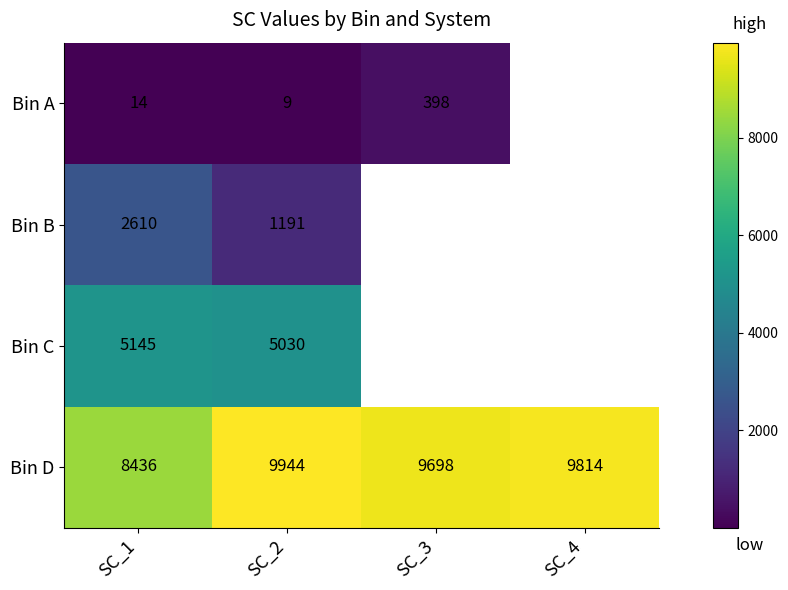

Is it true that Bin D equals 2338.5 at SC_2?

False